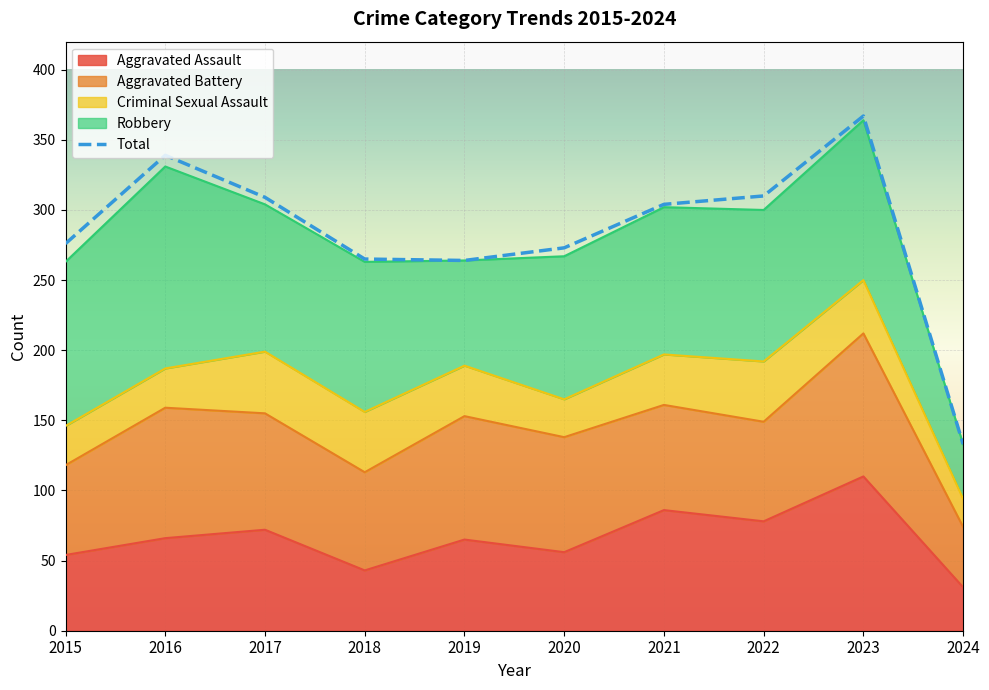

Between 2015 and 2016, which series saw the biggest shift?

Total